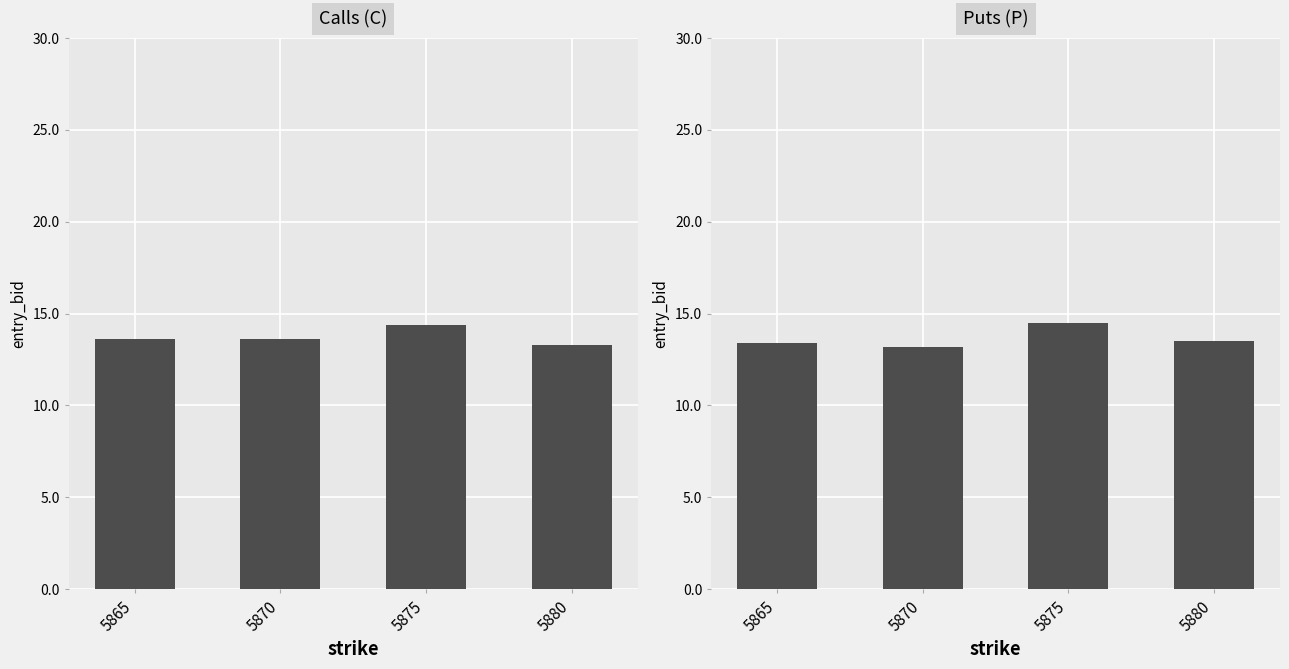

At which label is entry_bid (P) closest to 13?

5870